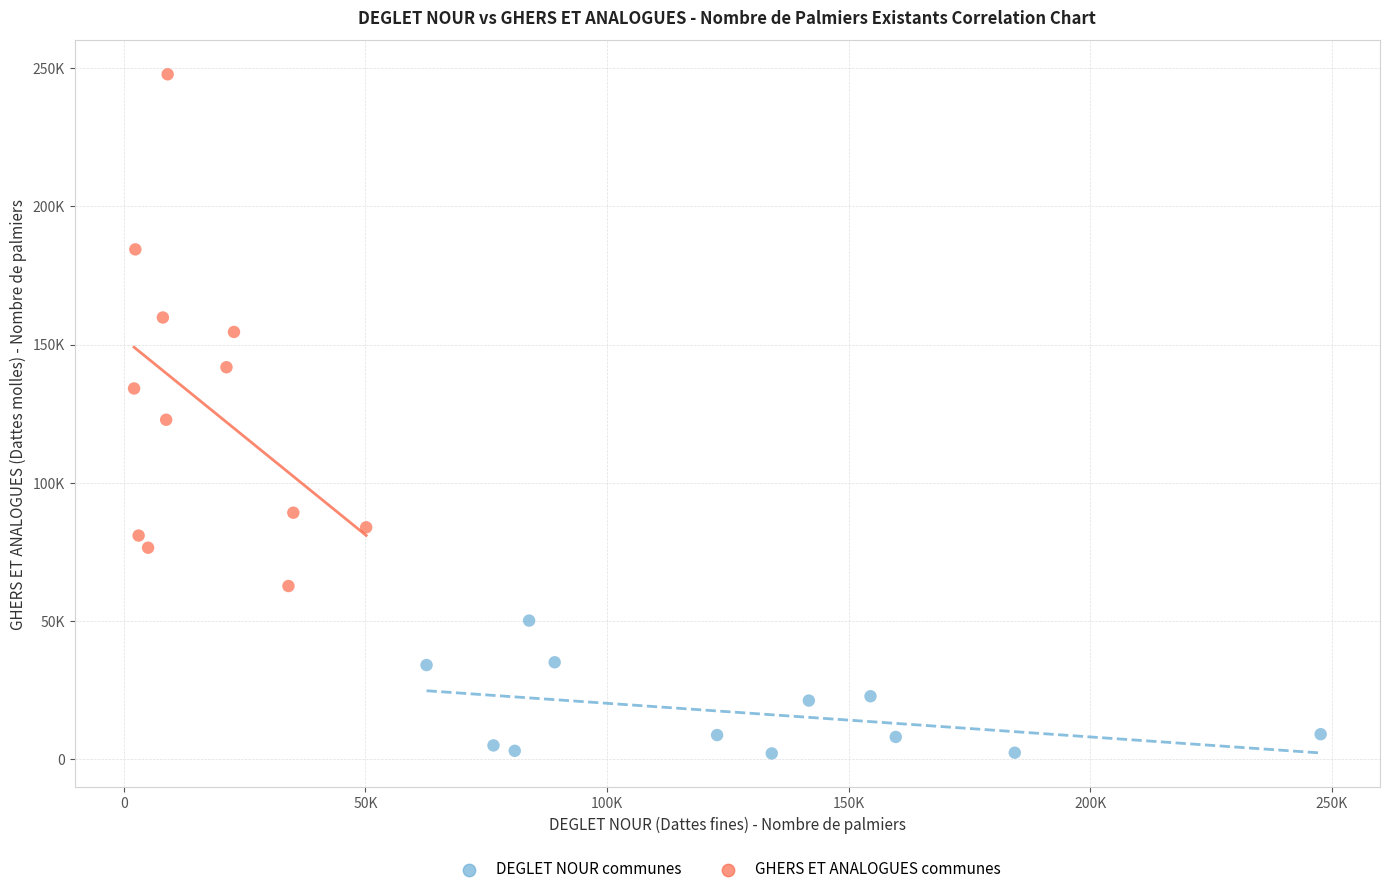

Which series has the widest spread of Y values?

GHERS ET ANALOGUES communes